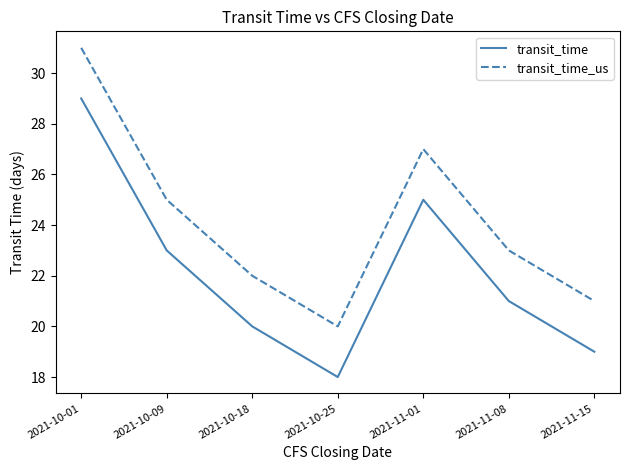

List the series in order of their peak value, lowest first.

transit_time, transit_time_us